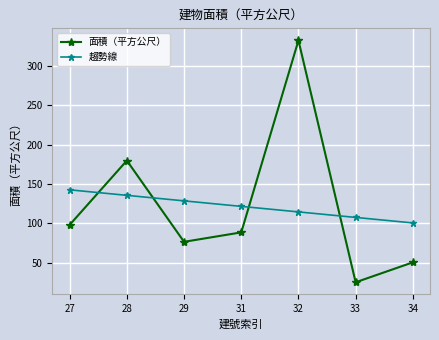

How many categories are shown in the chart?

7